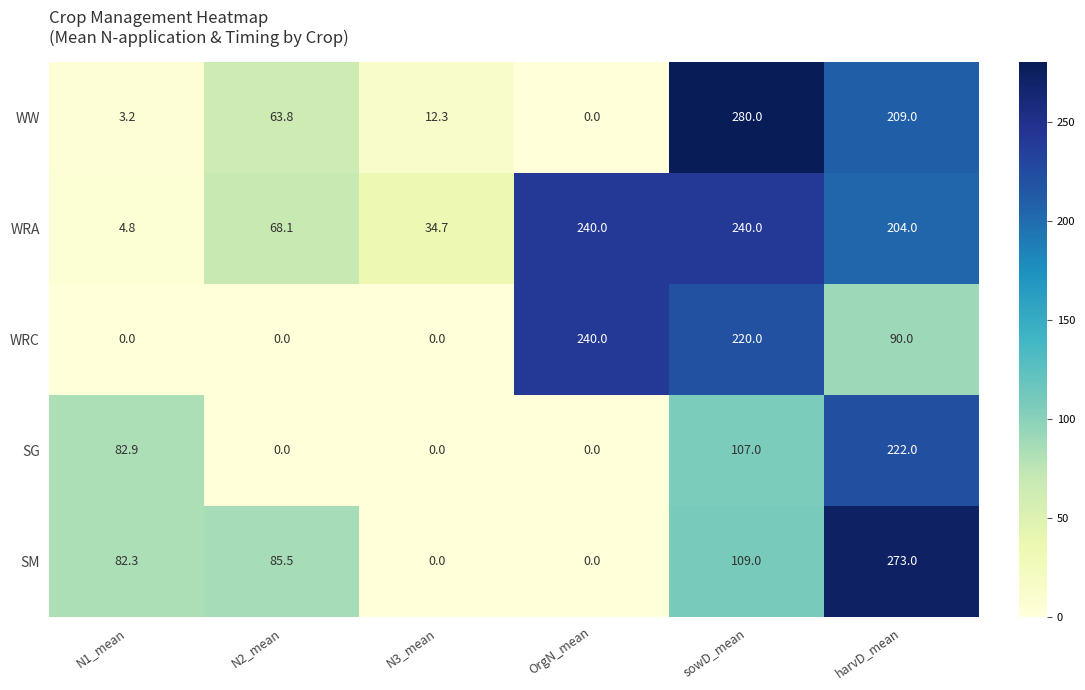

Between N2_mean and OrgN_mean, which series saw the biggest shift?

WRC